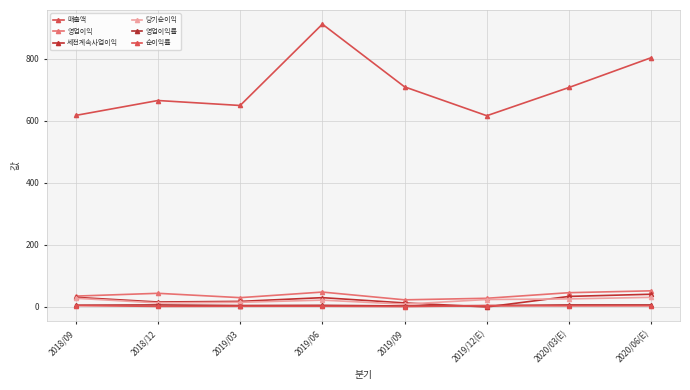

What is the lowest value of the 영업이익률 series?

3.2